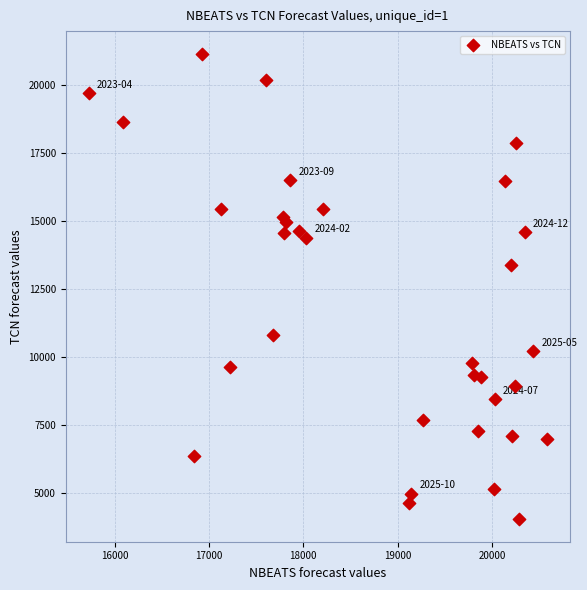

What Y value in the scatter plot is closest to 12584?

13379.3